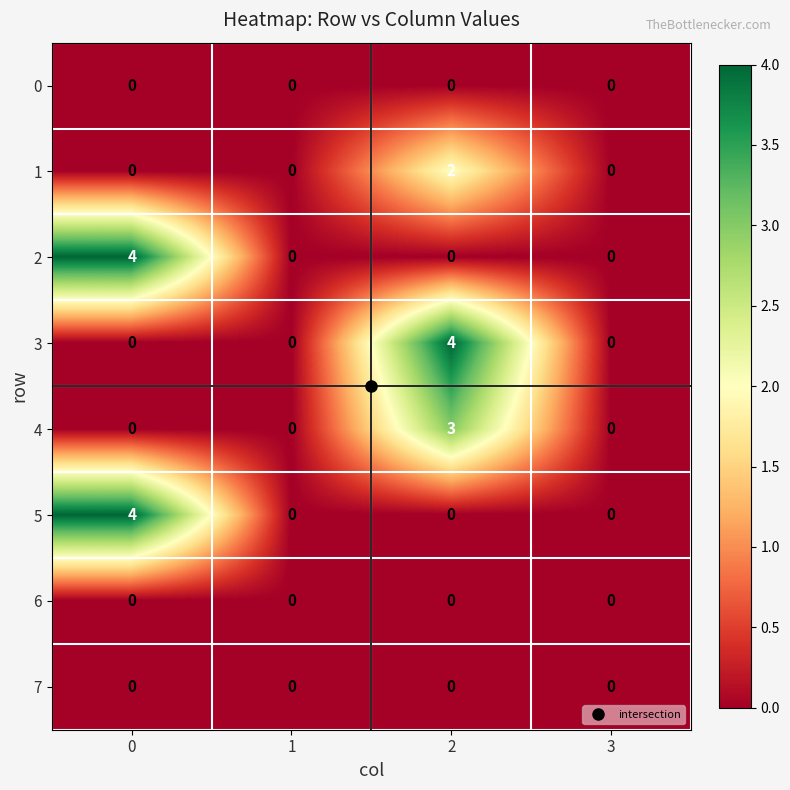

At which category is the sum across all series the highest?

2